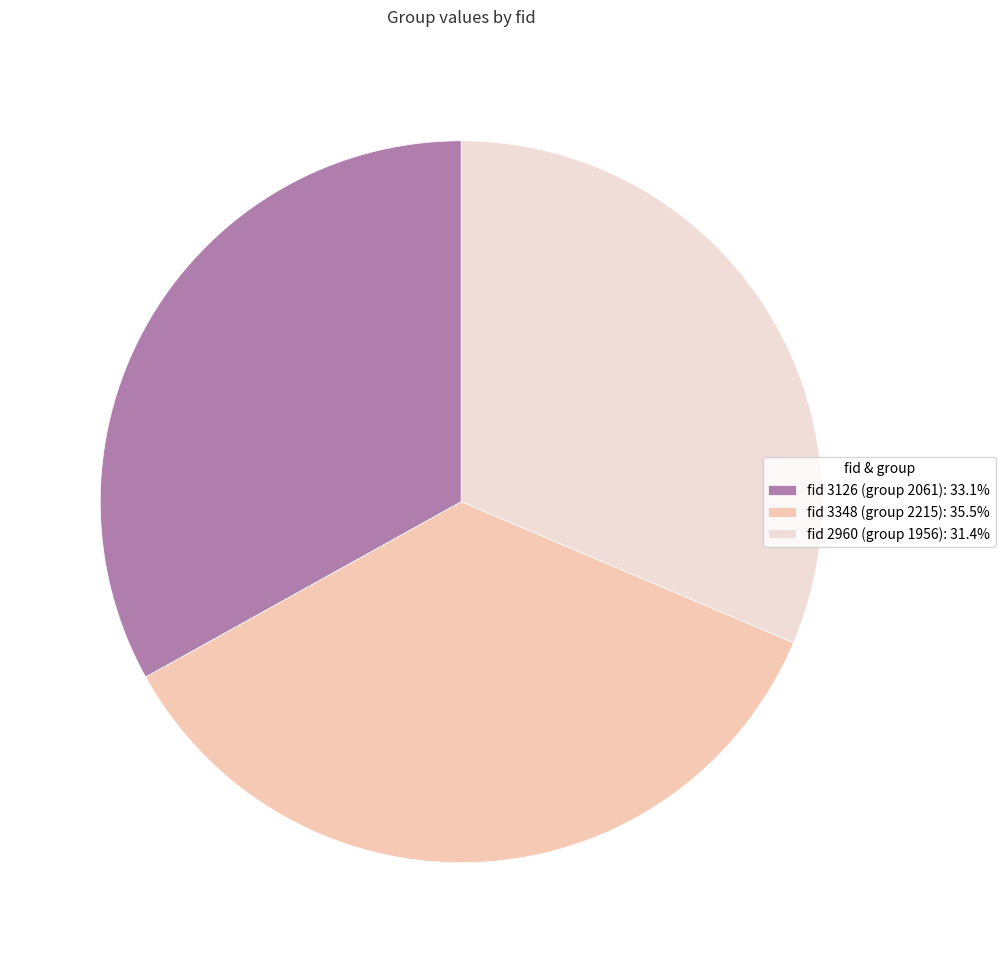

Approximately how many times larger is the value at fid 3126 (group 2061): 33.1% compared to fid 2960 (group 1956): 31.4%?

1.1